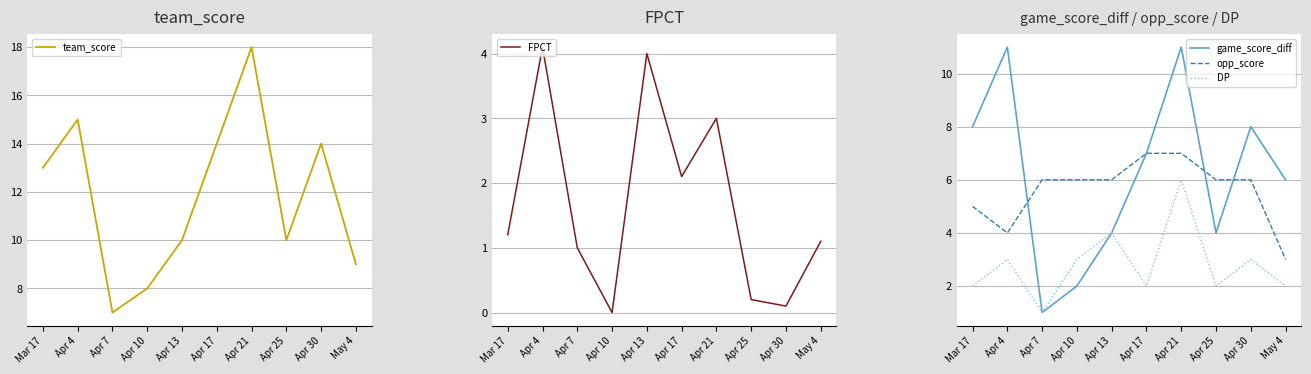

What is the label of the 8th point from the left?

Apr 25